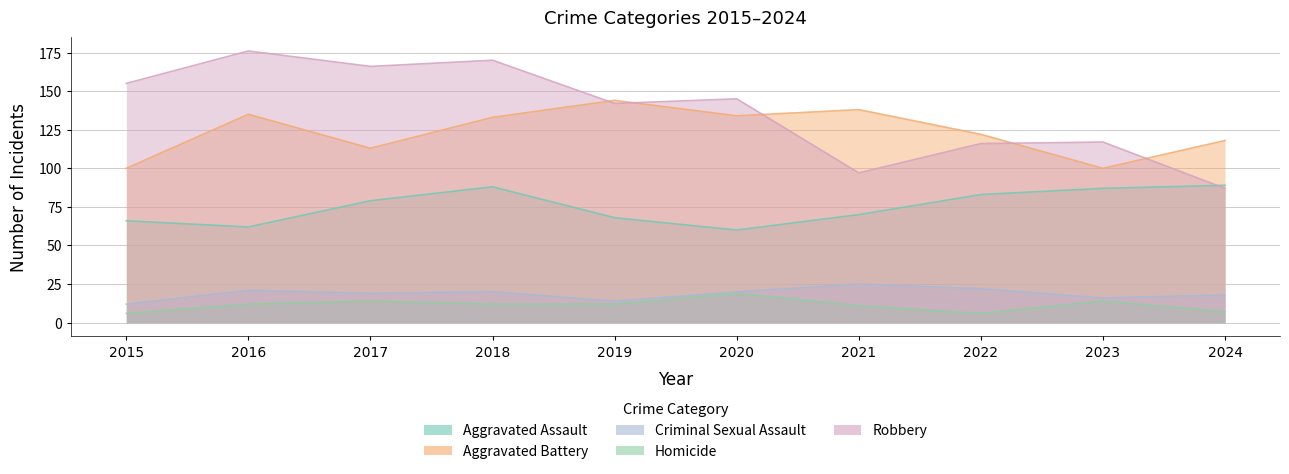

Which series ends up on top after the final intersection of Aggravated Assault and Robbery?

Aggravated Assault